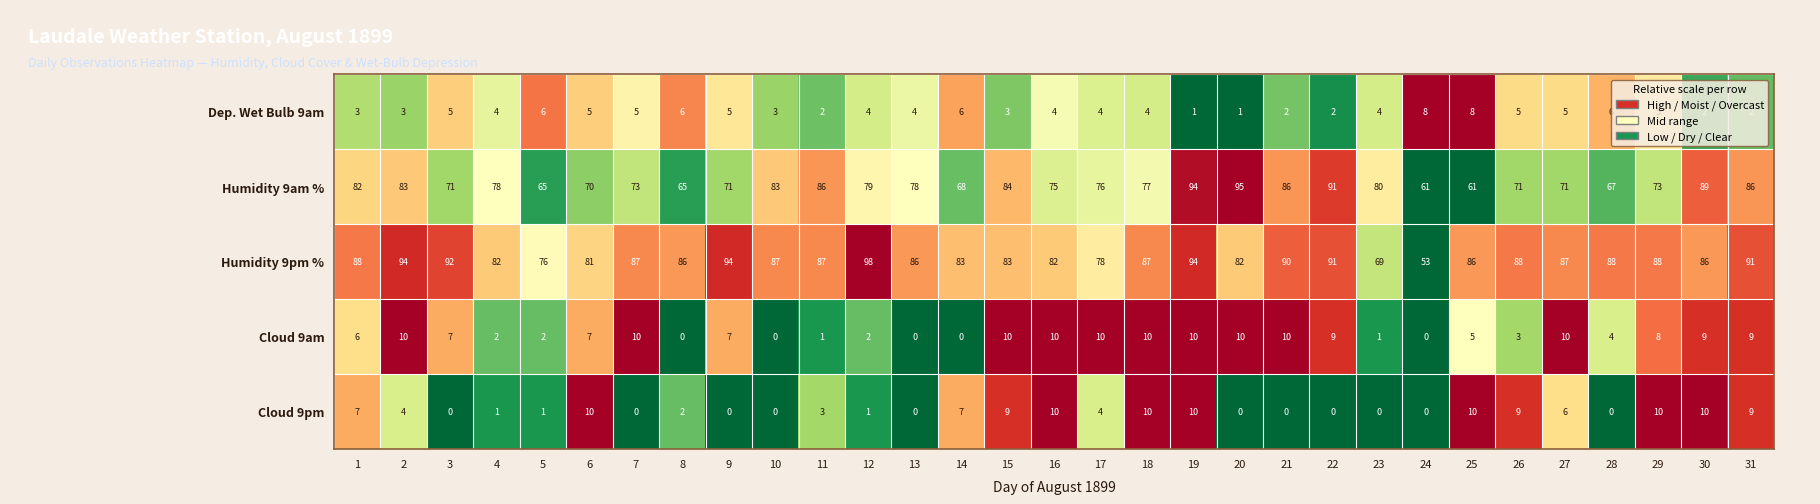

Is the value of Dep. Wet Bulb 9am at 9 greater than the value of Humidity 9am % at 27?

No